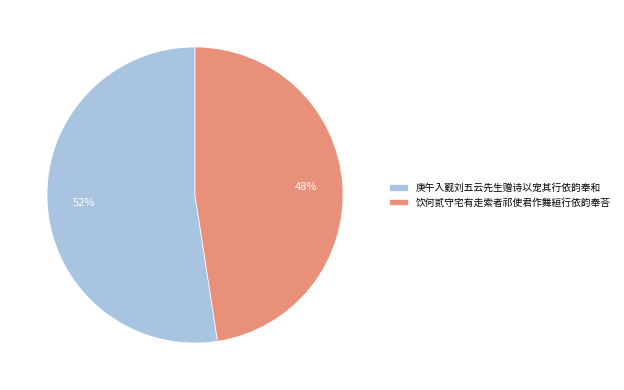

What percentage is the 饮何贰守宅有走索者祁使君作舞絙行依韵奉荅 slice, to the nearest percent?

48%